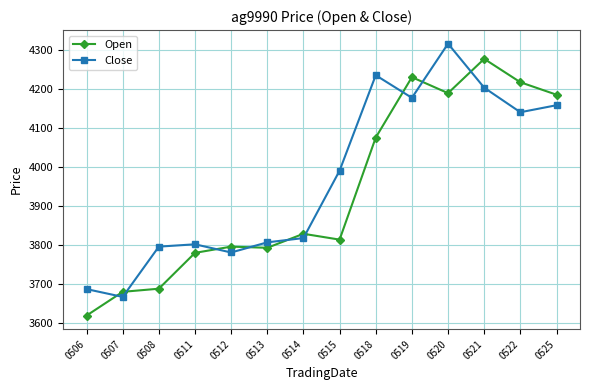

Is this an area chart (filled region under the line)?

No